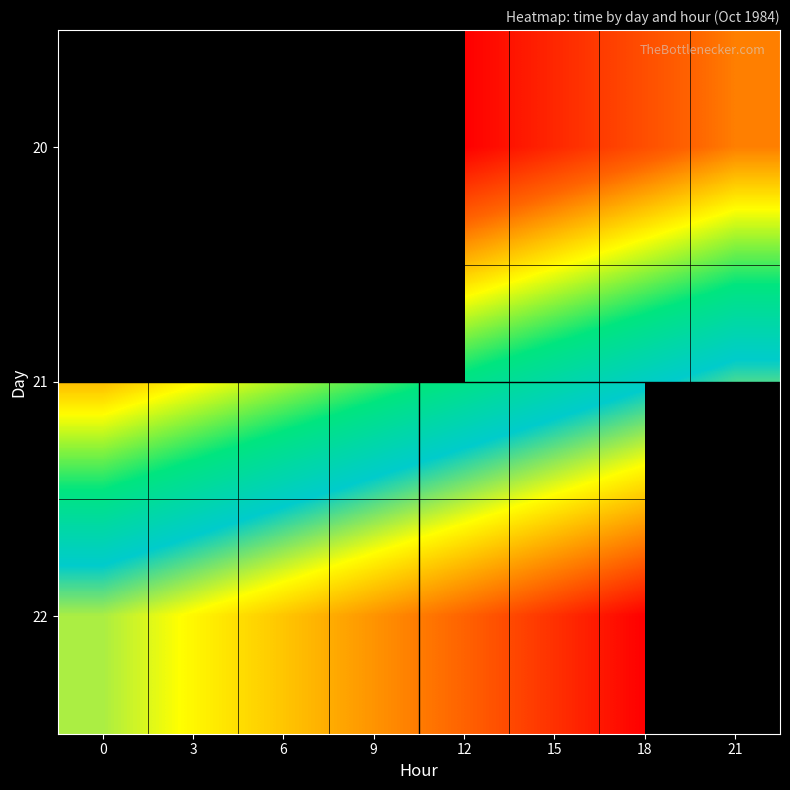

The 21 series shows 30974.6 at 15. True or false?

True